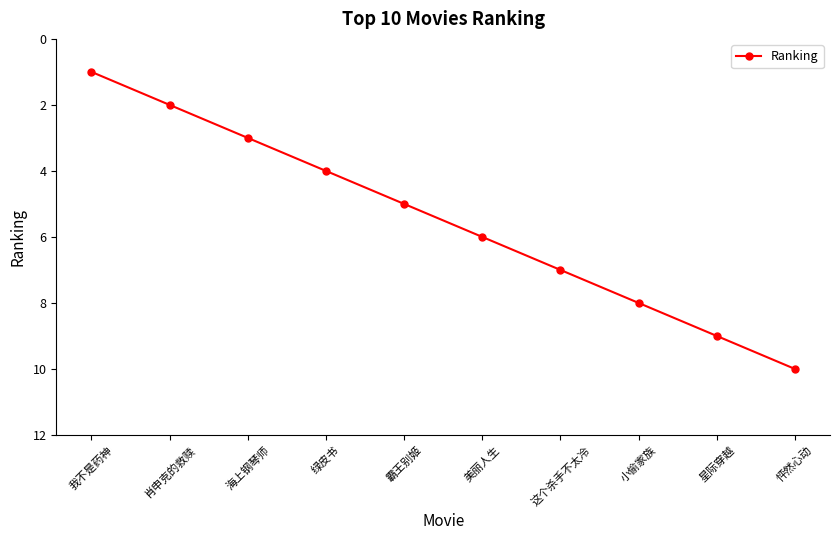

What is the smallest value displayed?

1